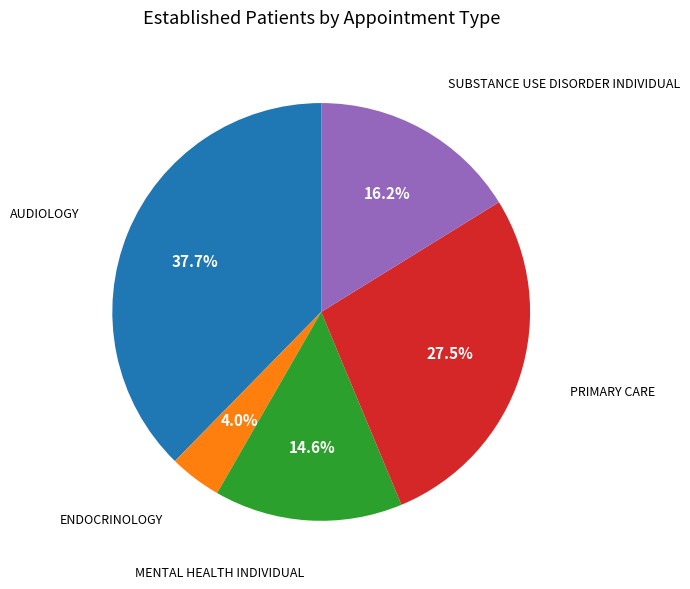

How many segments does this pie chart have?

5